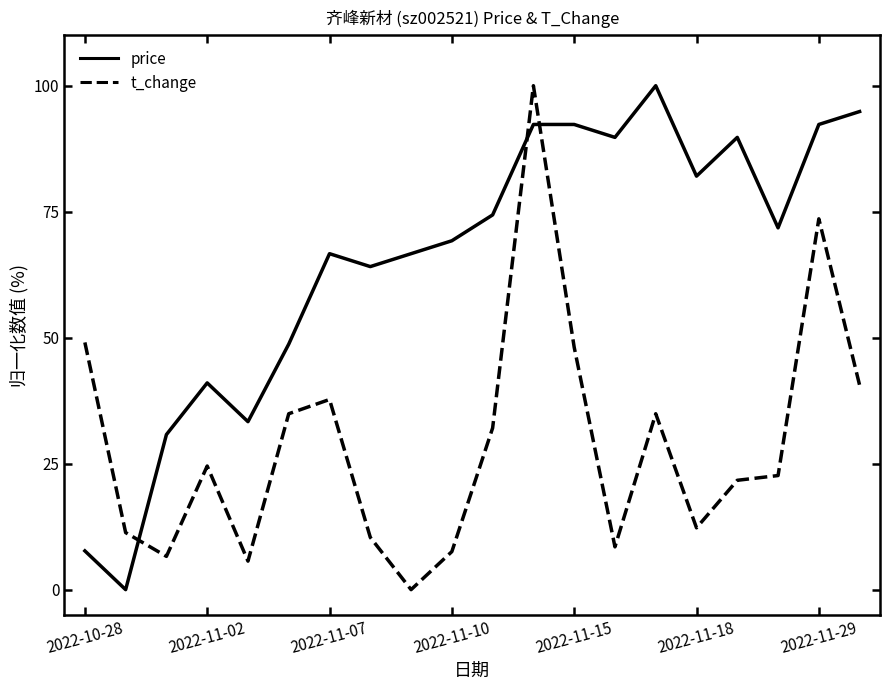

Which series has the largest total across all categories?

price